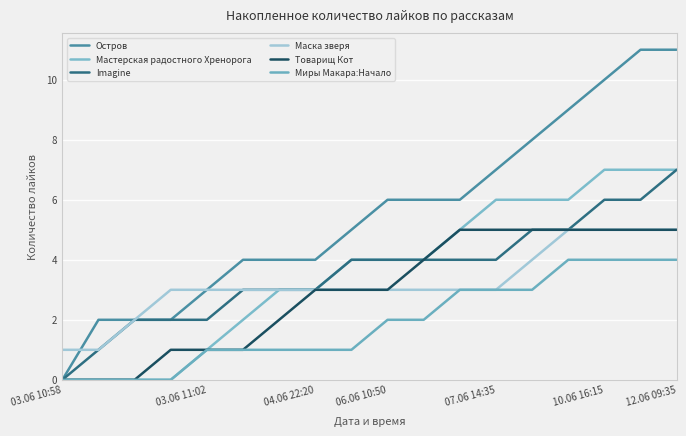

Reading left to right, extract all data points from this chart.

Остров: 0	2	2	2	3	4	4	4	5	6	6	6	7	8	9	10	11	11
Мастерская радостного Хренорога: 0	0	0	0	1	2	3	3	4	4	4	5	6	6	6	7	7	7
Imagine: 0	1	2	2	2	3	3	3	4	4	4	4	4	5	5	6	6	7
Маска зверя: 1	1	2	3	3	3	3	3	3	3	3	3	3	4	5	5	5	5
Товарищ Кот: 0	0	0	1	1	1	2	3	3	3	4	5	5	5	5	5	5	5
Миры Макара:Начало: 0	0	0	0	1	1	1	1	1	2	2	3	3	3	4	4	4	4